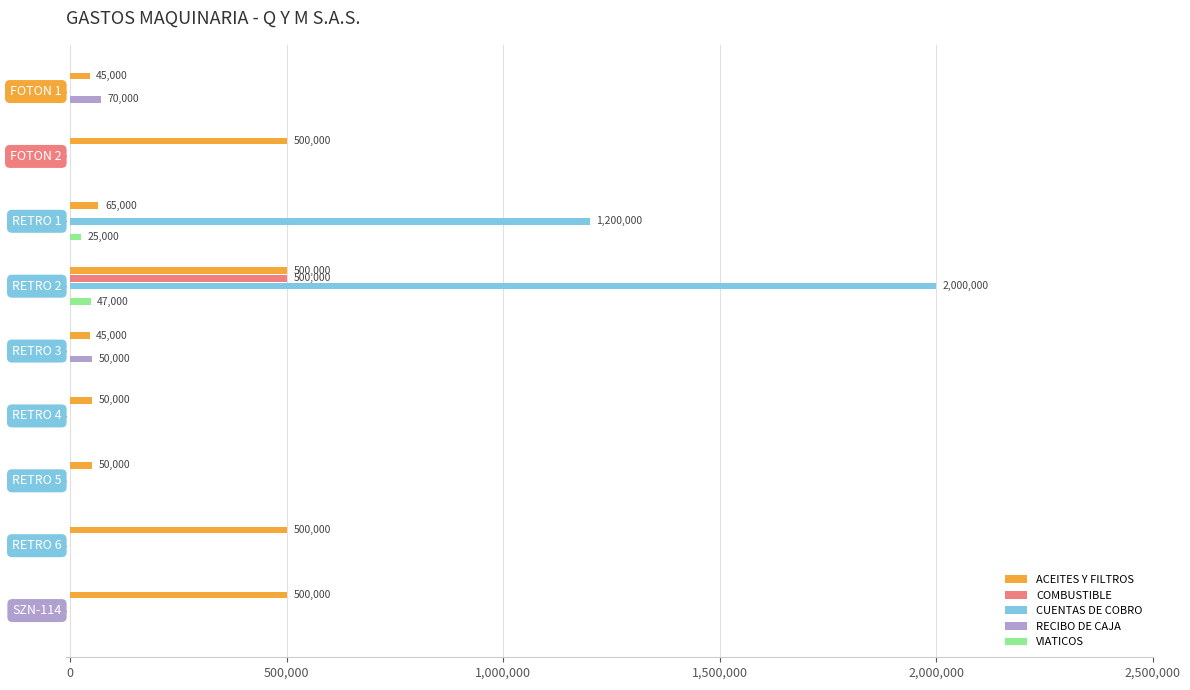

What is the sum of all CUENTAS DE COBRO values?

3200000